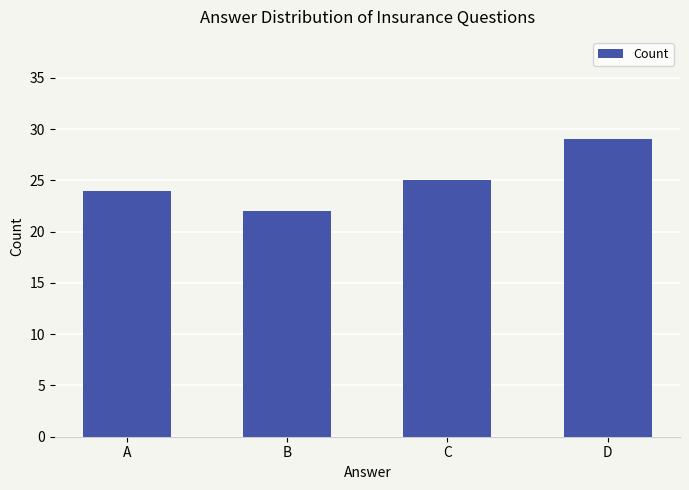

How many bars are there in total?

4